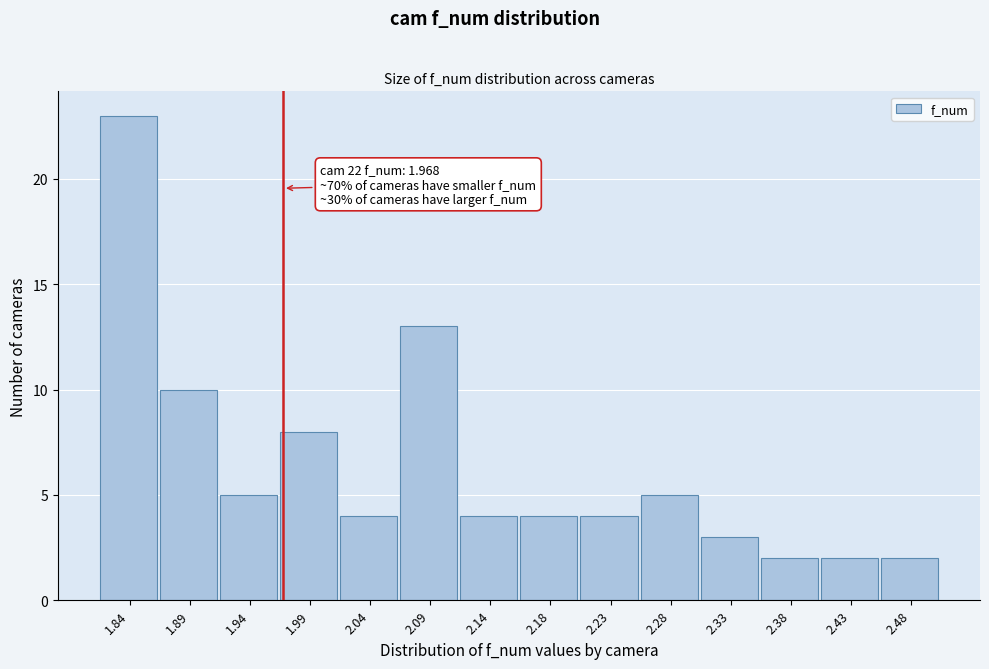

Which range on the x-axis has the tallest bar?

1.820 to 1.870